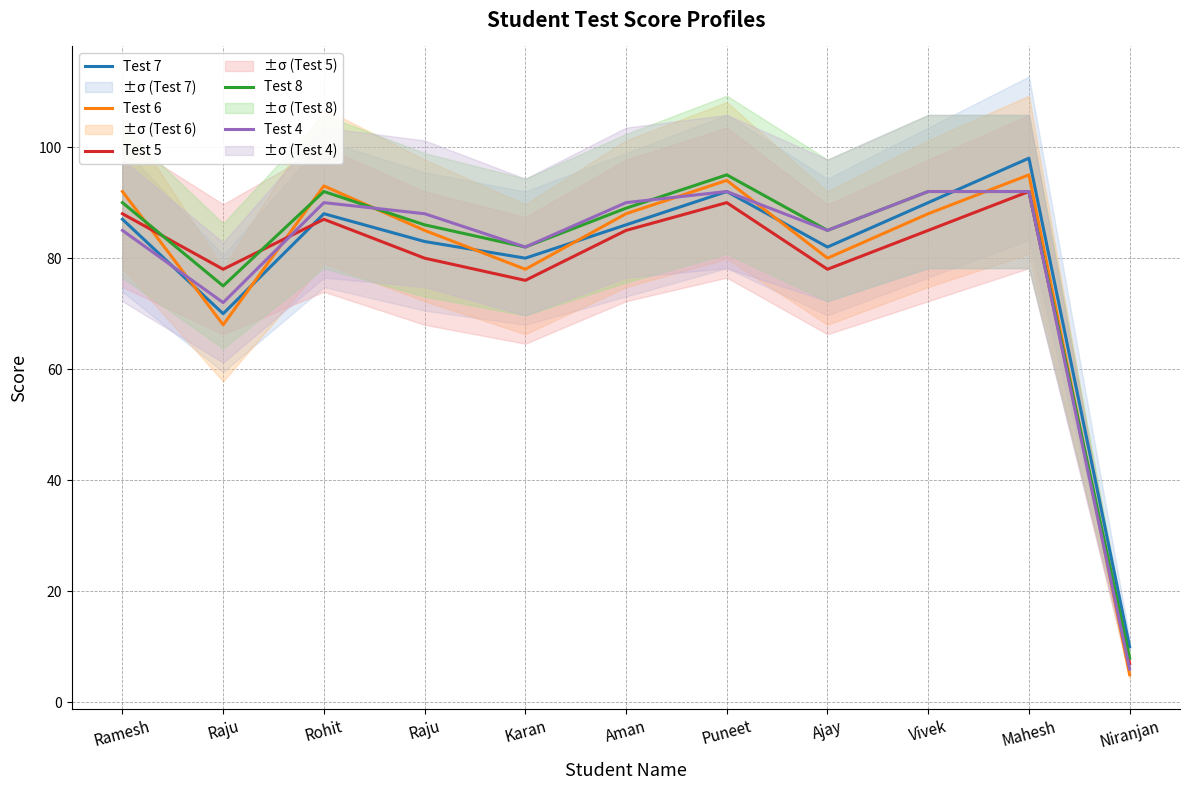

Which category has the highest value in the Test 5 series?

Mahesh